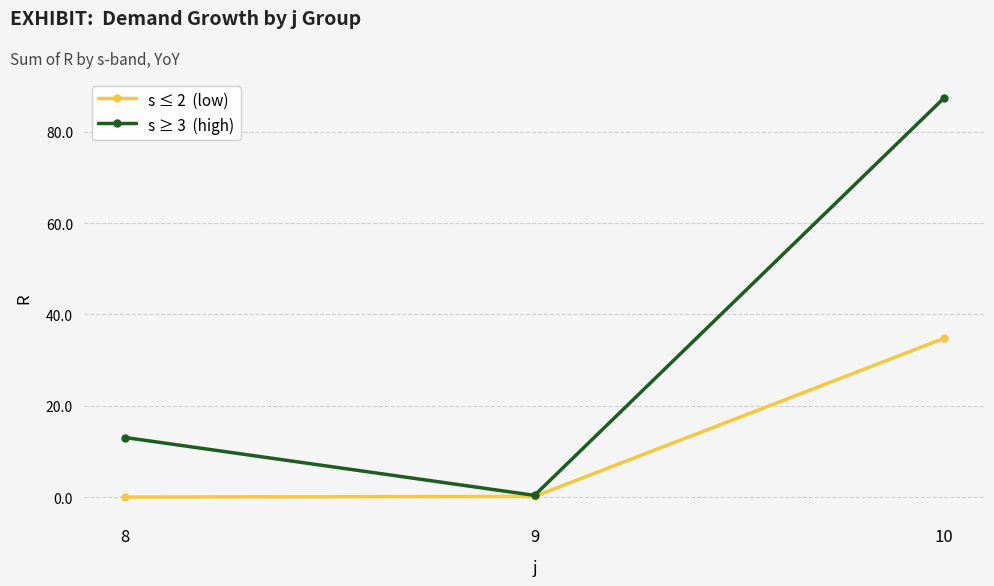

What is the maximum value shown in the chart?

87.4